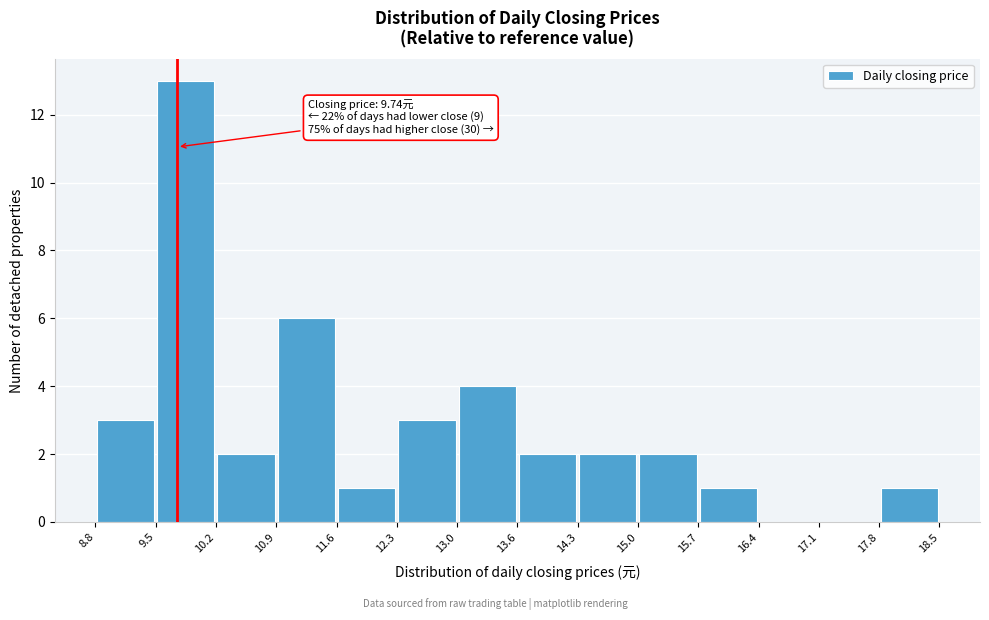

Which range on the x-axis has the tallest bar?

9.5 to 10.2